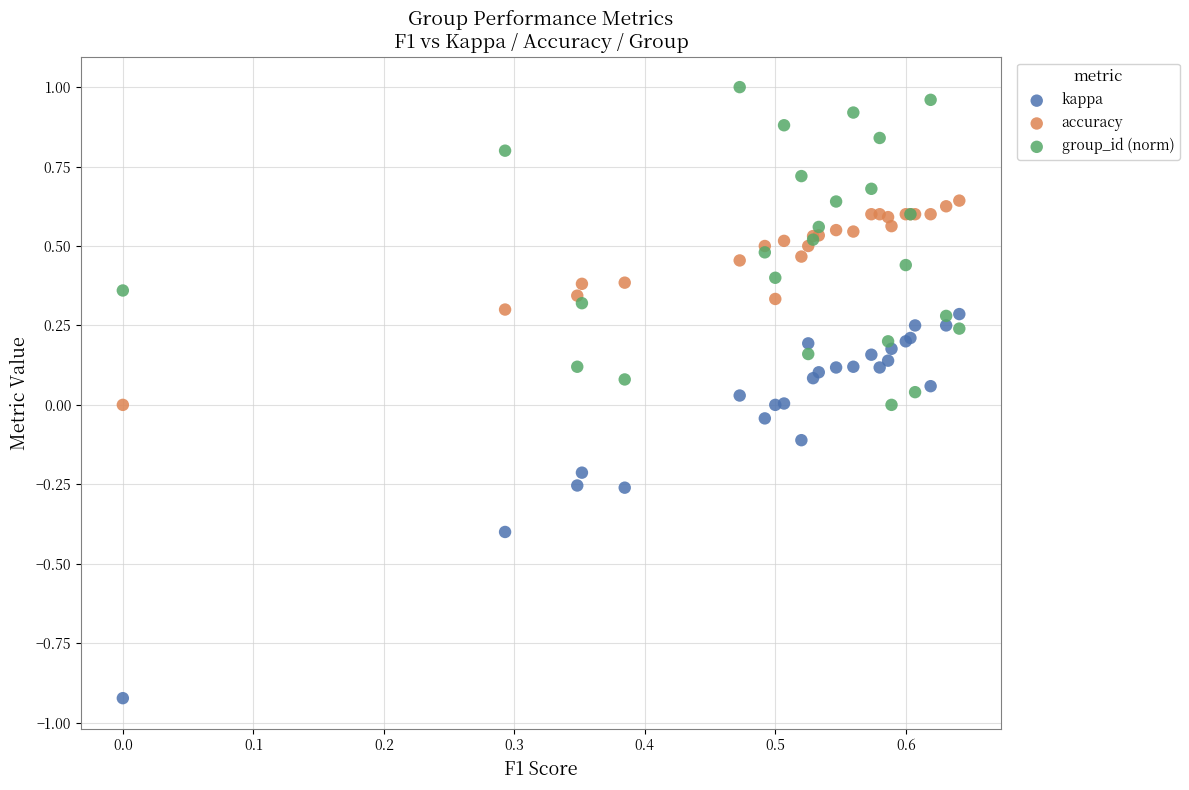

Which series has the widest spread of Y values?

kappa